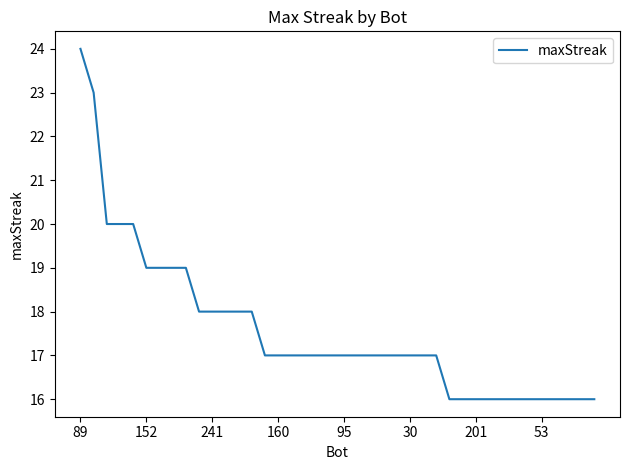

How many values are between 16 and 18?

31